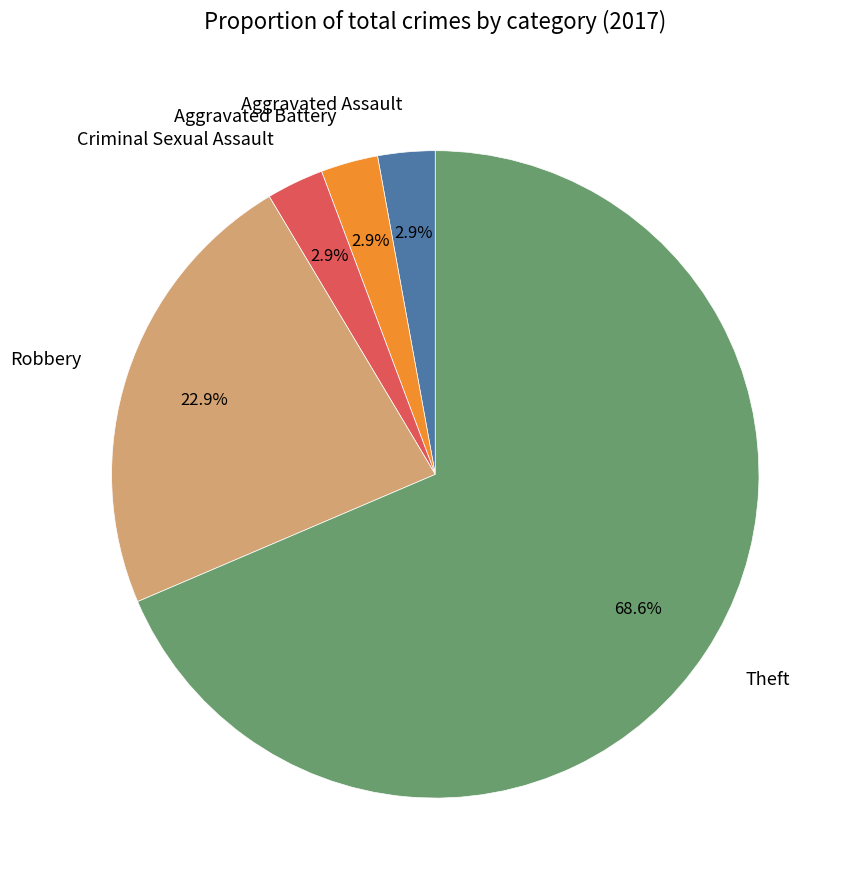

How much of the chart is everything except Aggravated Assault?

97.1%